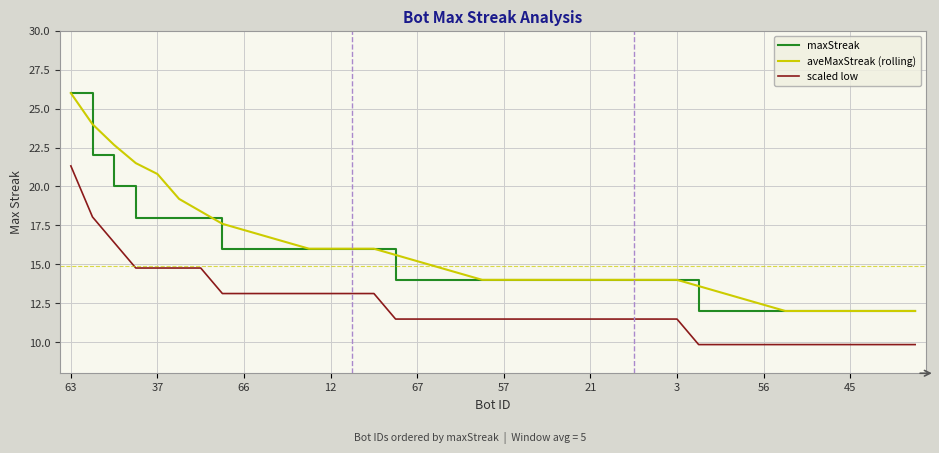

Rank the series by their average value, from lowest to highest.

scaled low, maxStreak, aveMaxStreak (rolling)